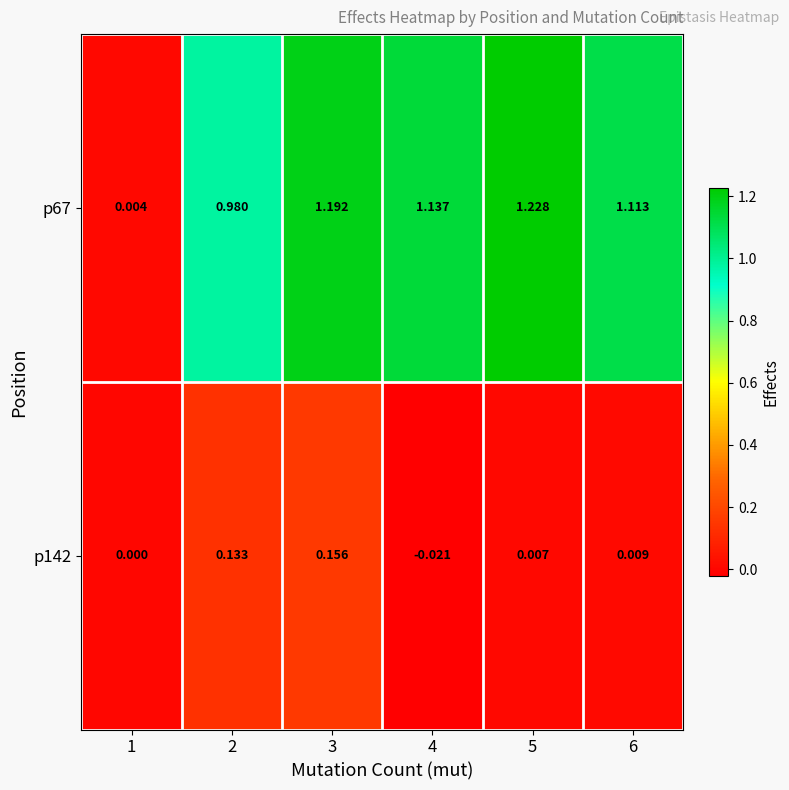

Is the value of p142 at 5 greater than the value of p67 at 1?

Yes